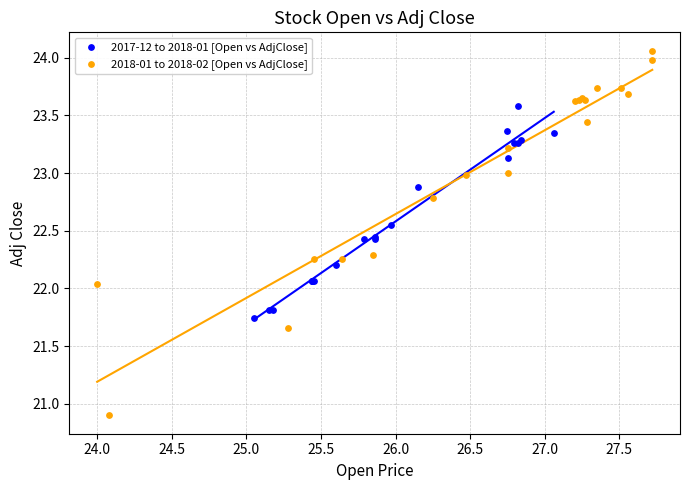

Which series contains the lowest Y value?

2018-01 to 2018-02 [Open vs AdjClose]